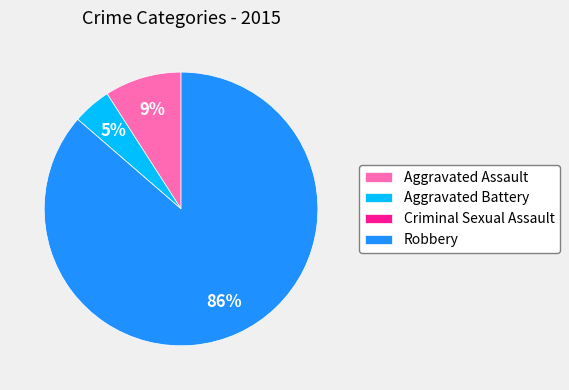

True or false: Aggravated Battery accounts for 5% of the total.

True